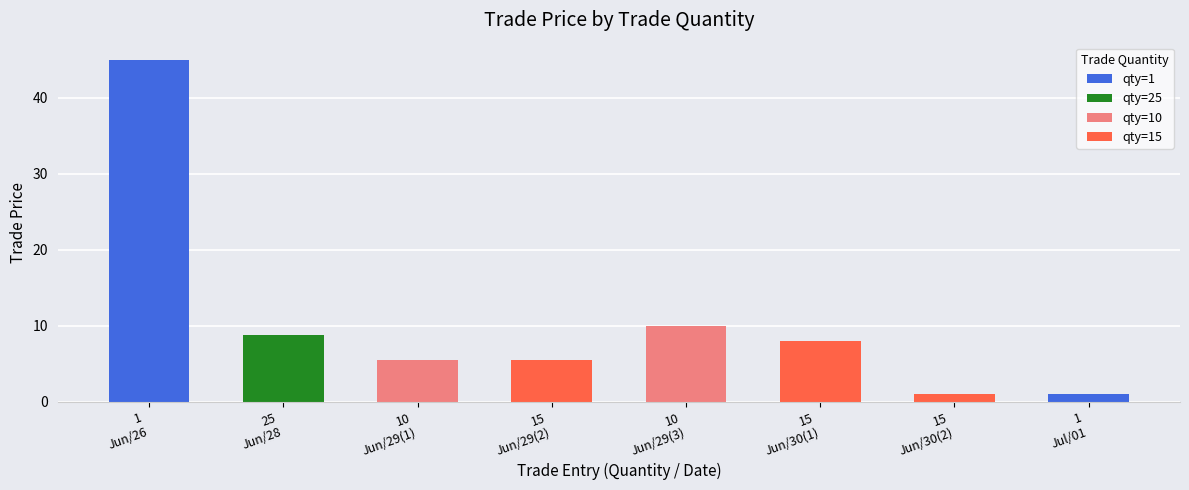

What is the value of the 6th bar from the left?

8.0